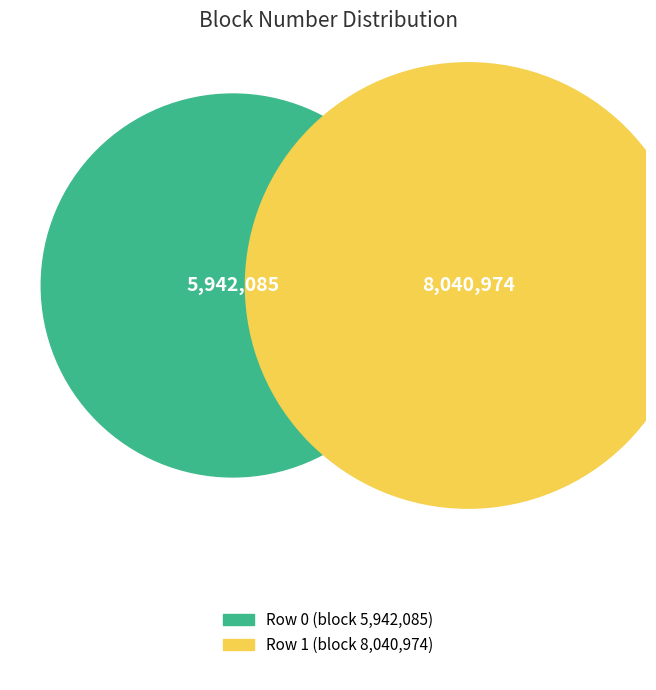

Approximately how many times larger is the value at 0 compared to 1?

0.7